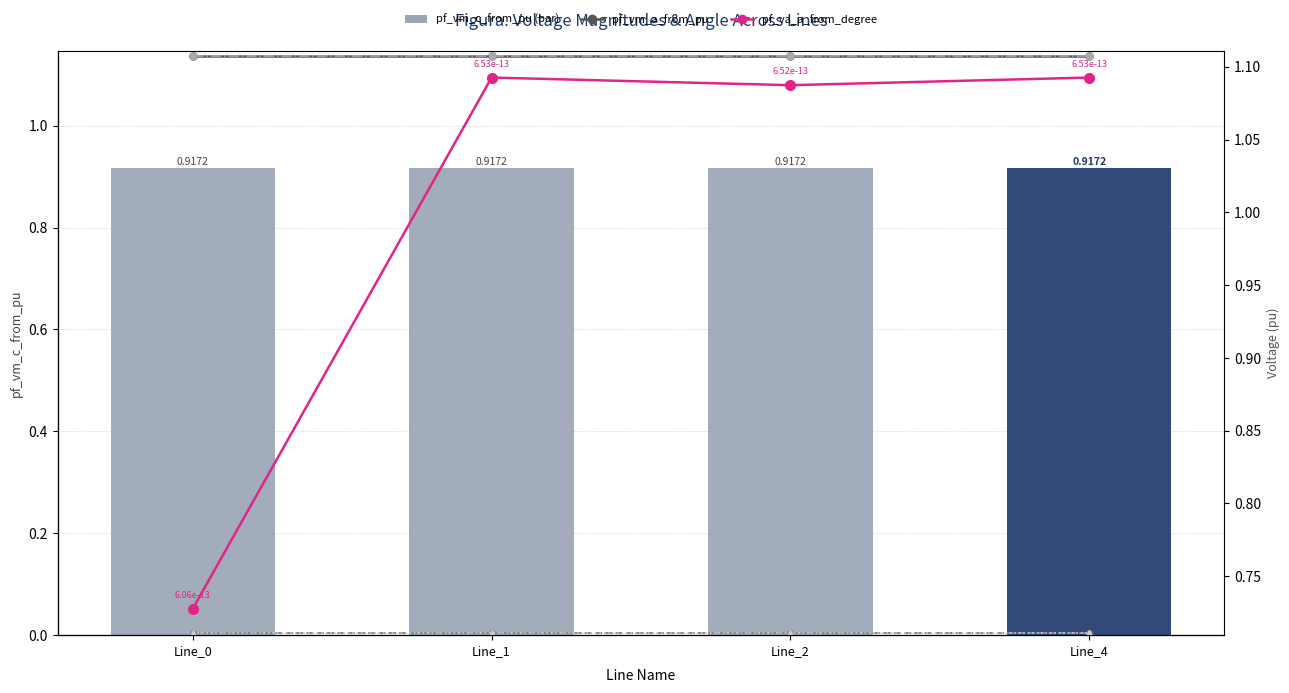

True or false: pf_vm_b_to_pu has a value of 0.2 at Line_1.

False